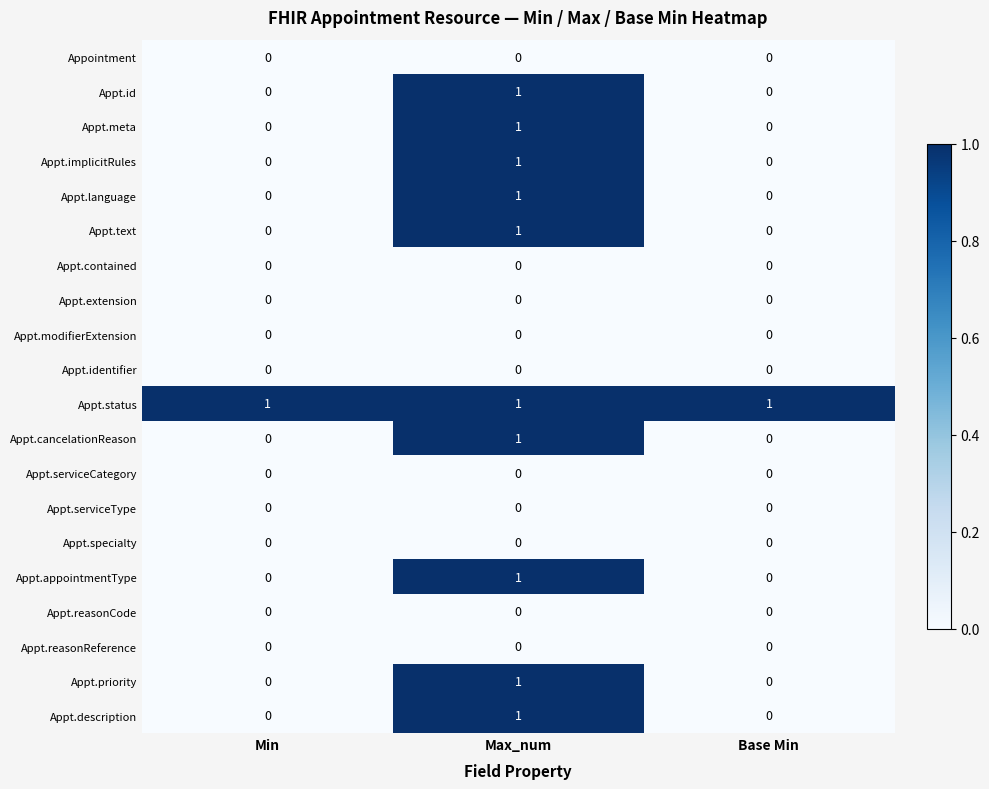

True or false: Appt.id has a value of 1 at Max_num.

True